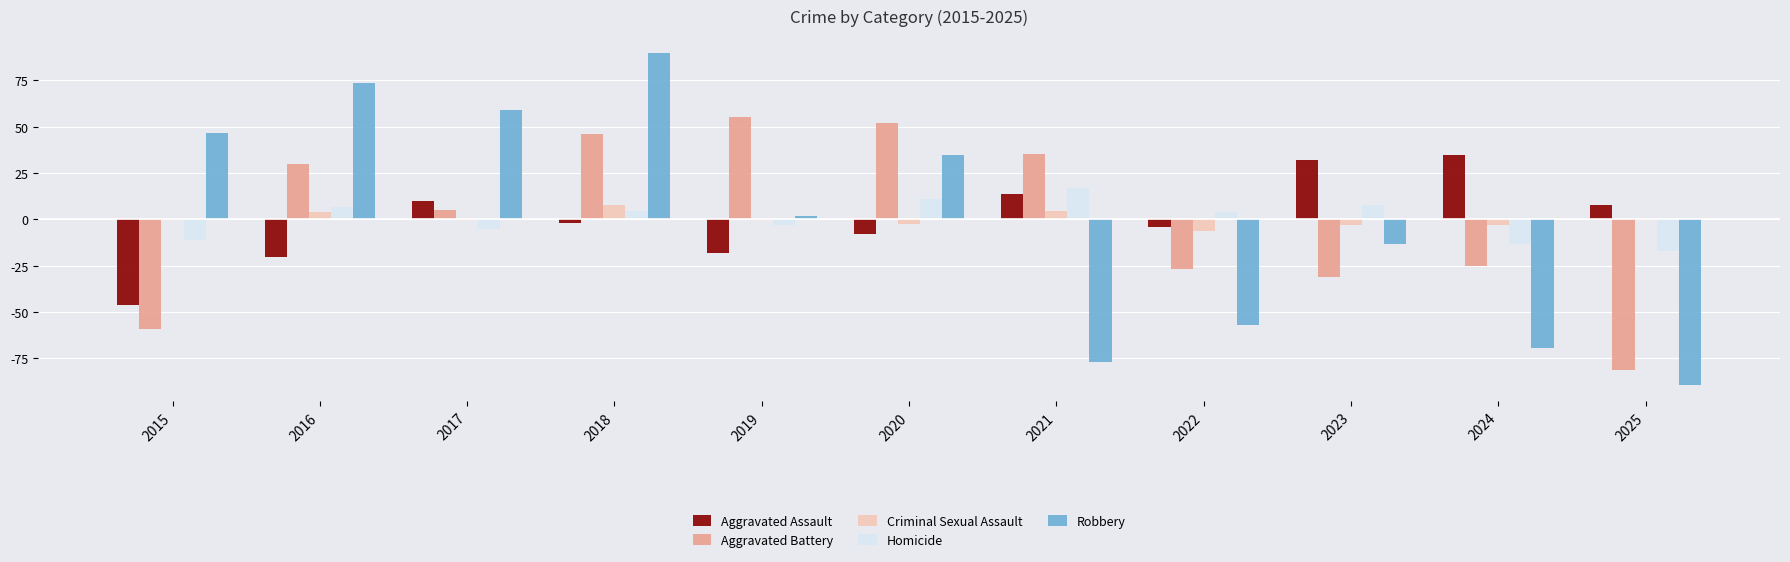

Which series has the widest spread of values?

Robbery